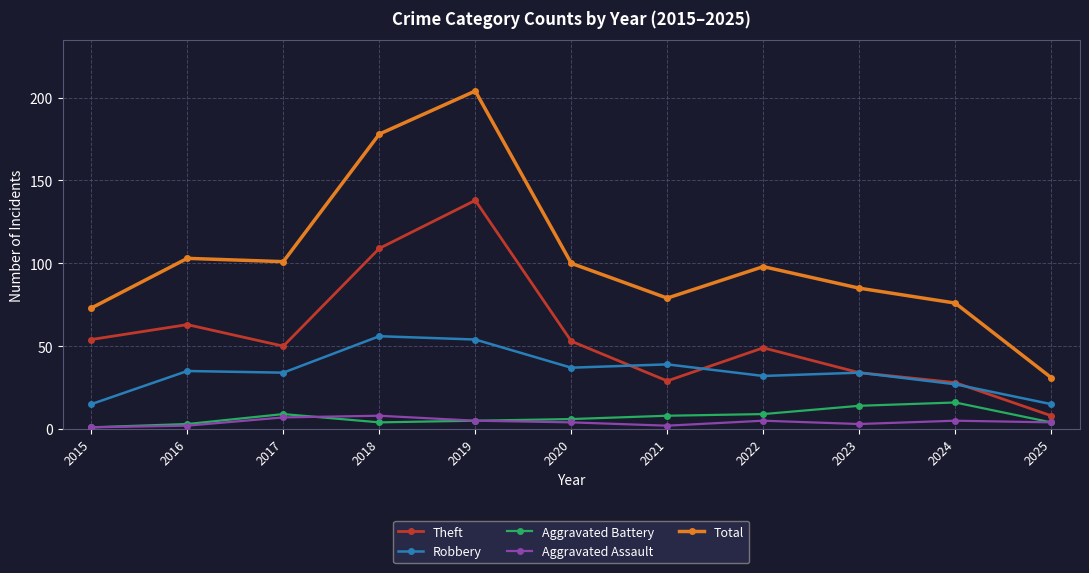

What is the sum of the Total values at 2025 and 2019?

235